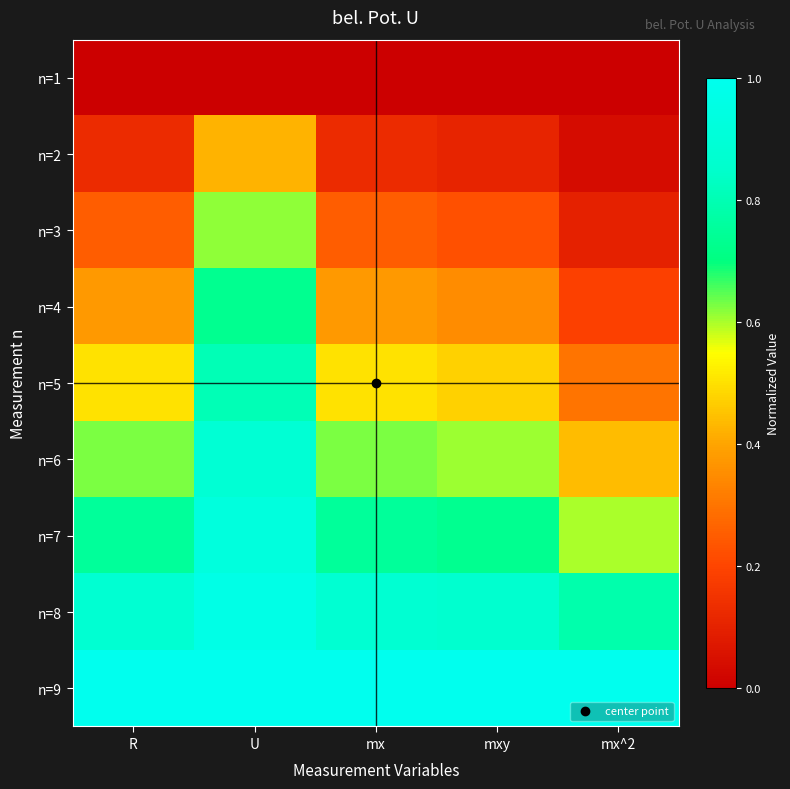

At which category is the sum across all series the highest?

U